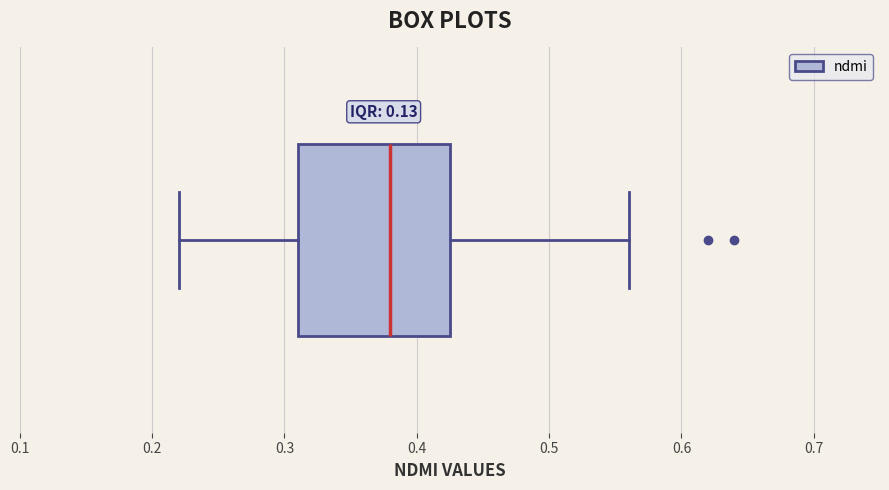

Read this box plot against the x-axis: the position of the median line, the range covered by the box, and the ends of both whiskers. The values are not printed on the chart, so give them approximately, as read against the axis.

median 0.38, box 0.31 to 0.43, whiskers 0.22 to 0.56